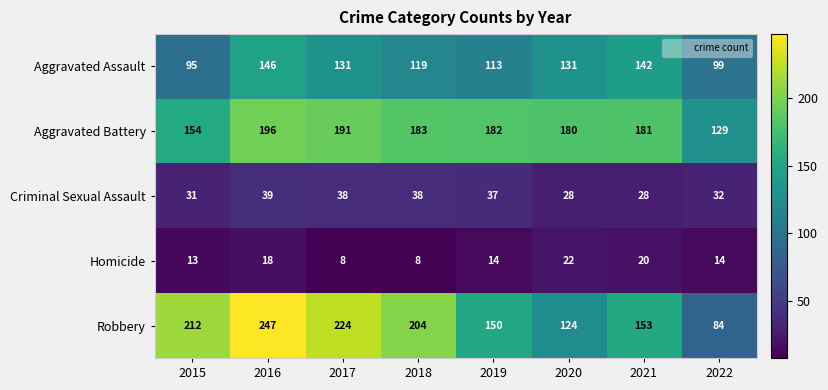

Which series has the largest total across all categories?

Robbery